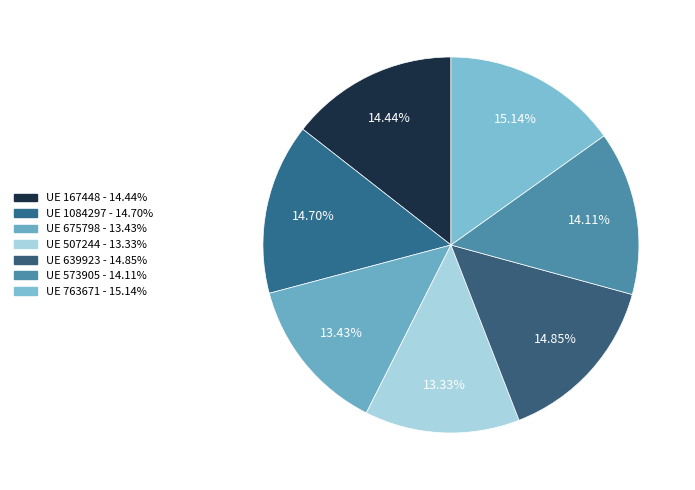

To the nearest percent, what is the difference between the largest and smallest slice percentages?

2%